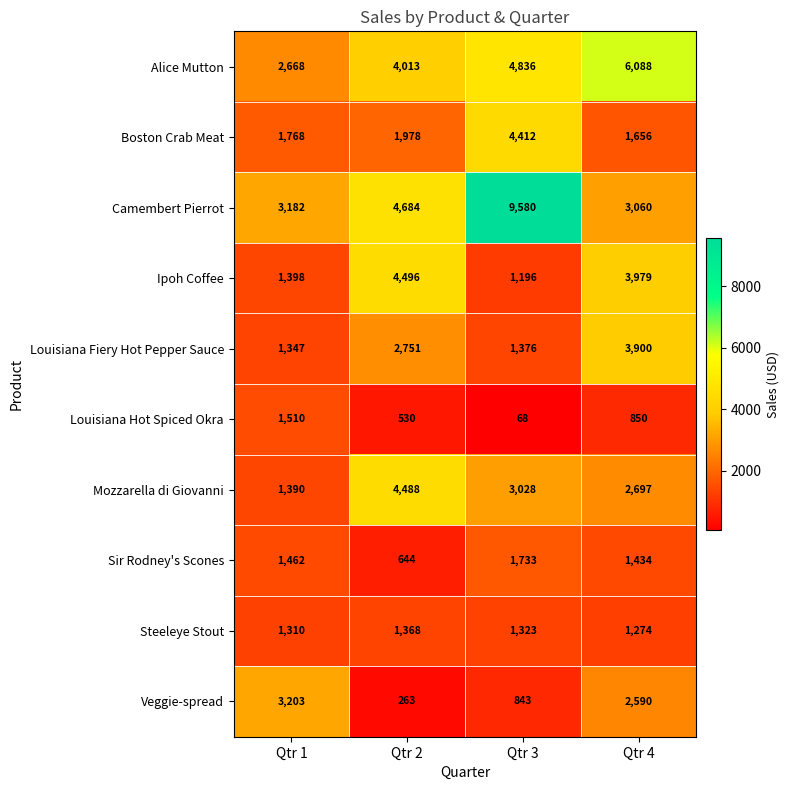

What is the maximum value shown in the chart?

9580